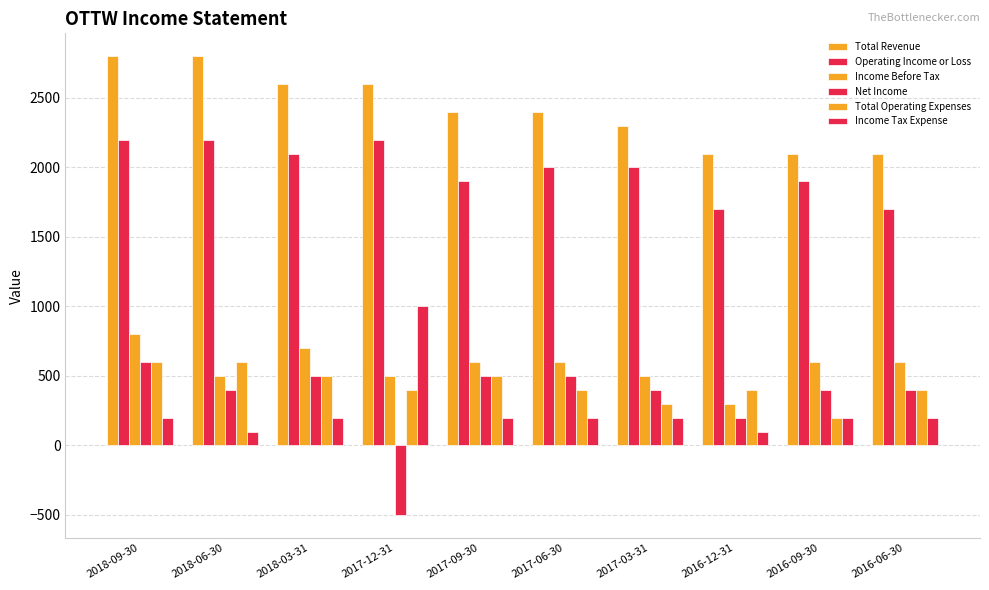

What is the difference between the maximum and second lowest values in the Income Before Tax series?

300